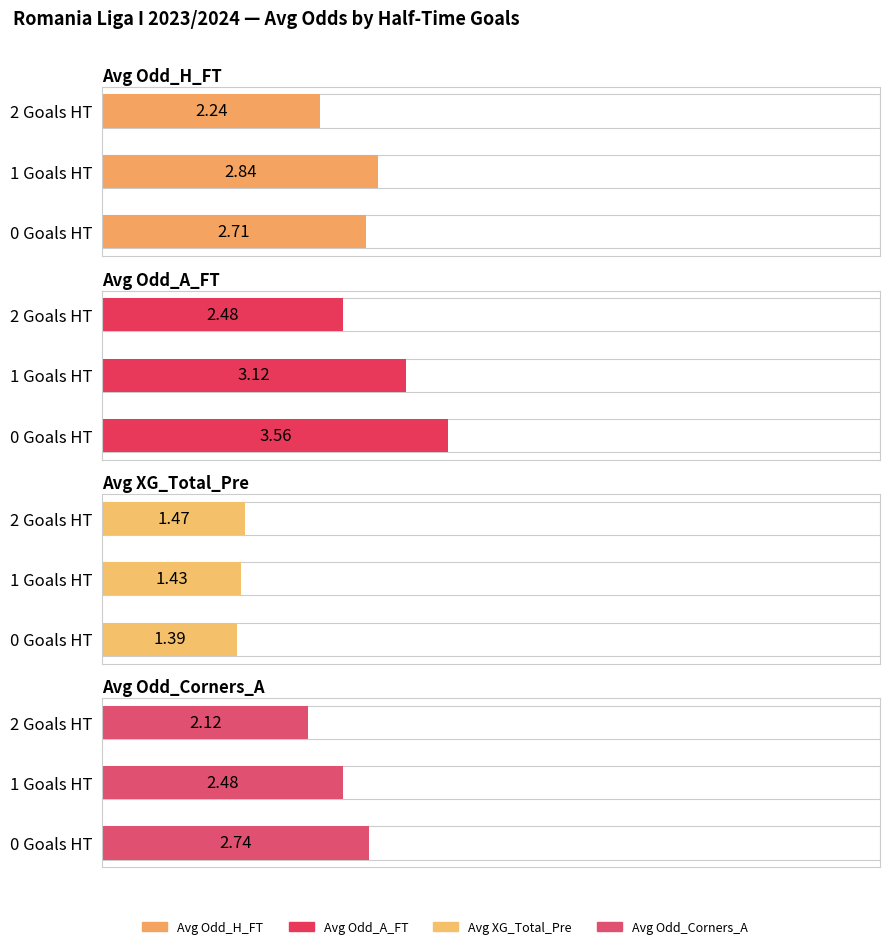

Reading right to left, transcribe all the data shown in this chart.

Avg Odd_H_FT: 2.2	2.8	2.7
Avg Odd_A_FT: 2.5	3.1	3.6
Avg XG_Total_Pre: 1.5	1.4	1.4
Avg Odd_Corners_A: 2.1	2.5	2.7